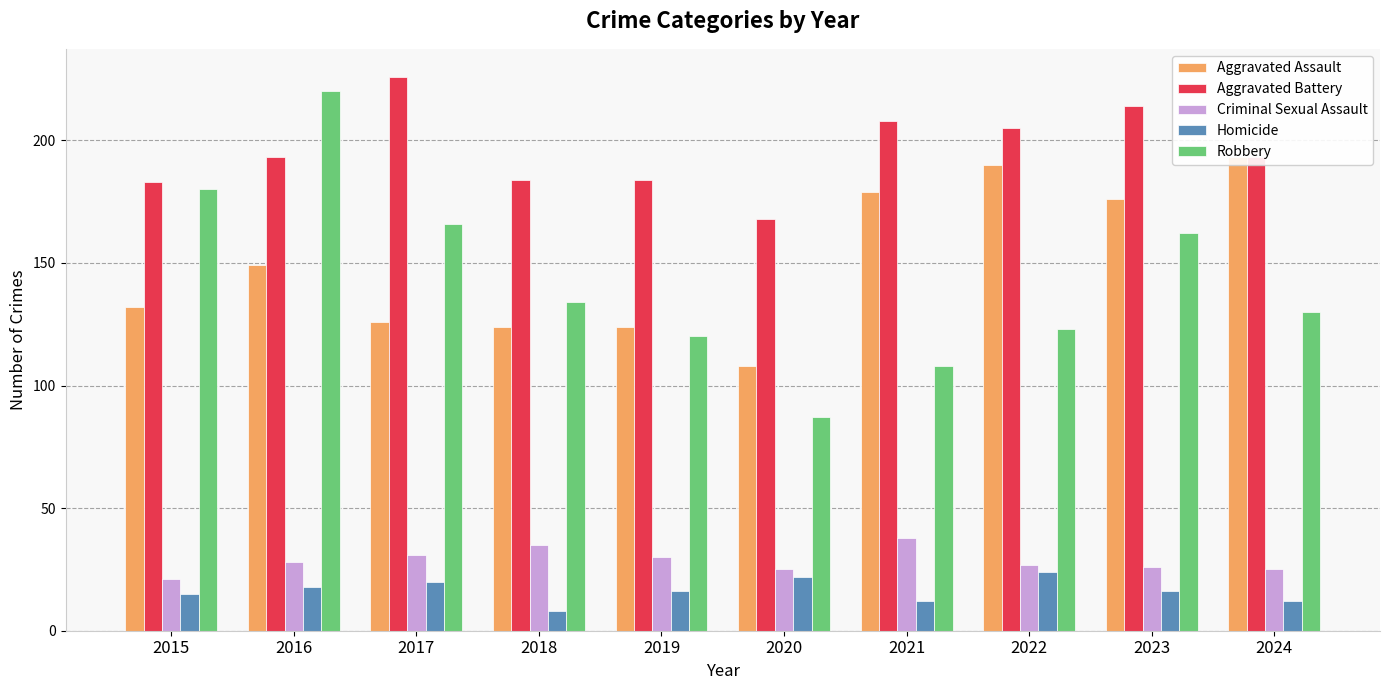

How many values in the Robbery series are below 134?

5